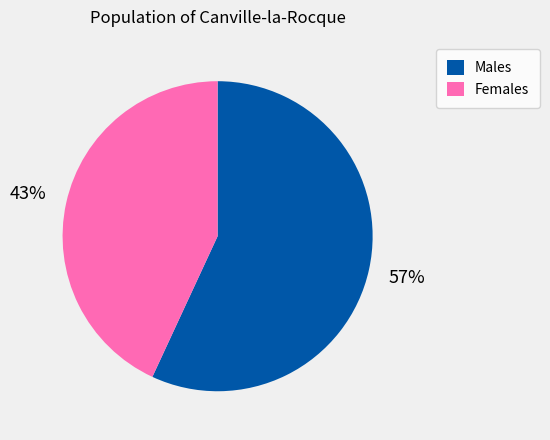

How many segments does this pie chart have?

2